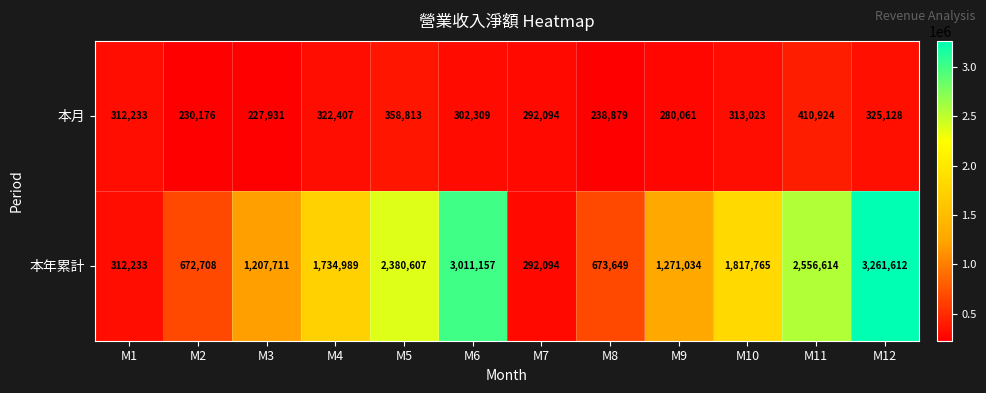

At which label does 本月 reach its minimum?

M3